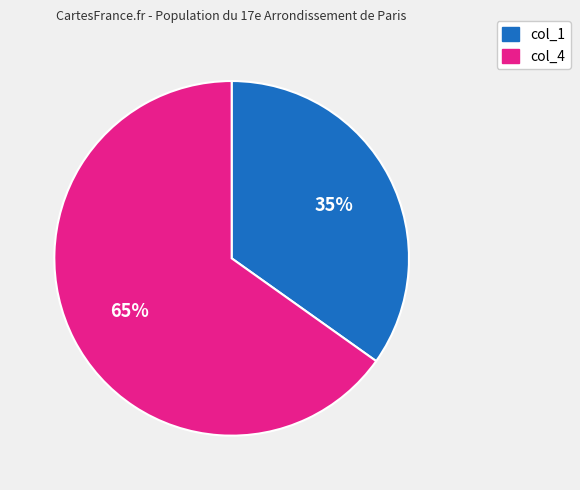

Is the sum of col_4 and col_1 greater than half?

Yes